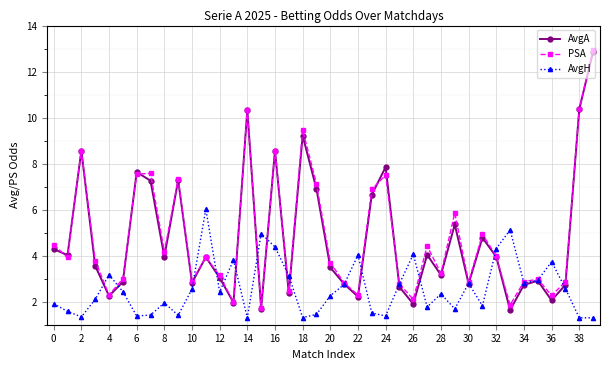

What is the value of the AvgH point at the 1st from the left?

1.9